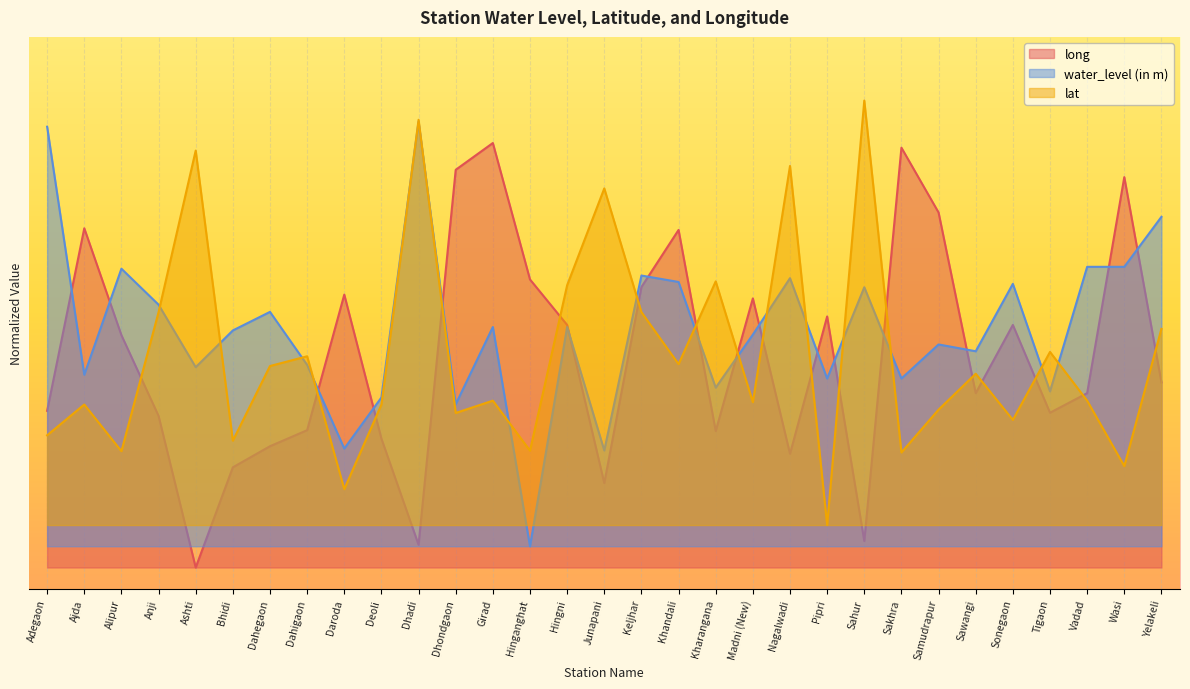

At which label is long closest to 0?

Ashti